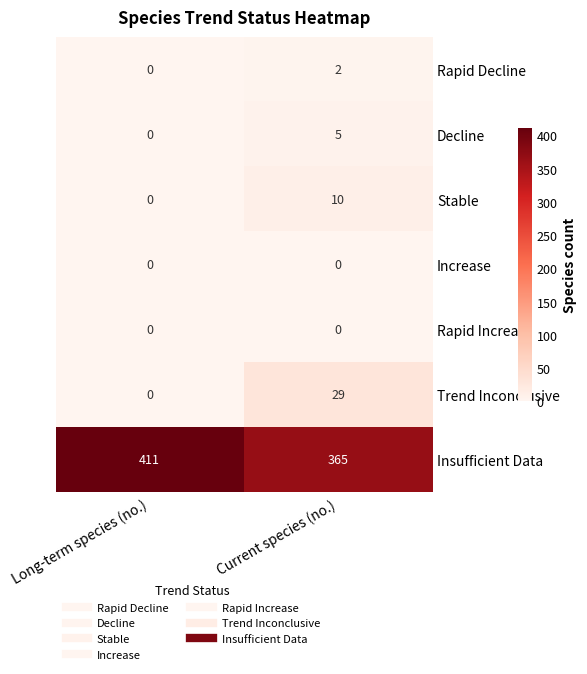

Reading left to right, list all the values displayed in this chart.

Rapid Decline: 0	2
Decline: 0	5
Stable: 0	10
Increase: 0	0
Rapid Increase: 0	0
Trend Inconclusive: 0	29
Insufficient Data: 411	365